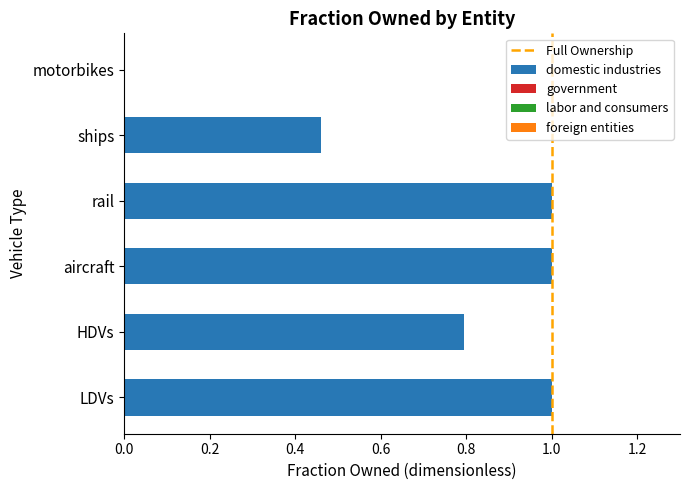

What is the maximum value shown in the chart?

1.0